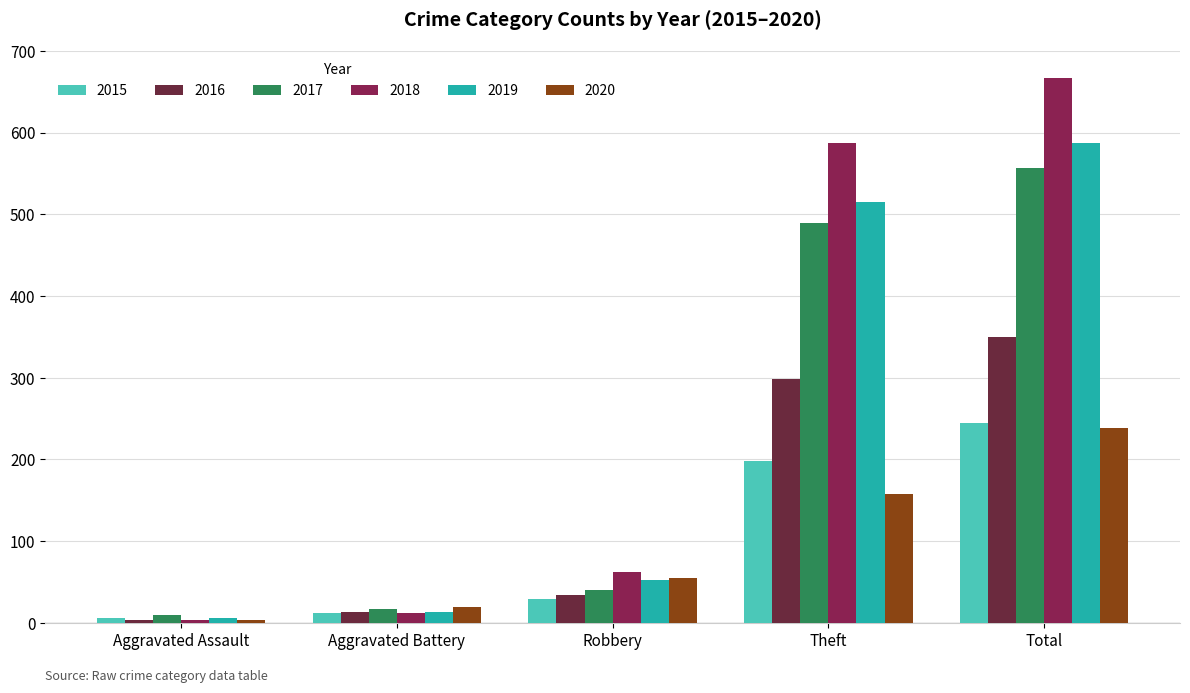

True or false: 2018 has a value of 667 at Total.

True